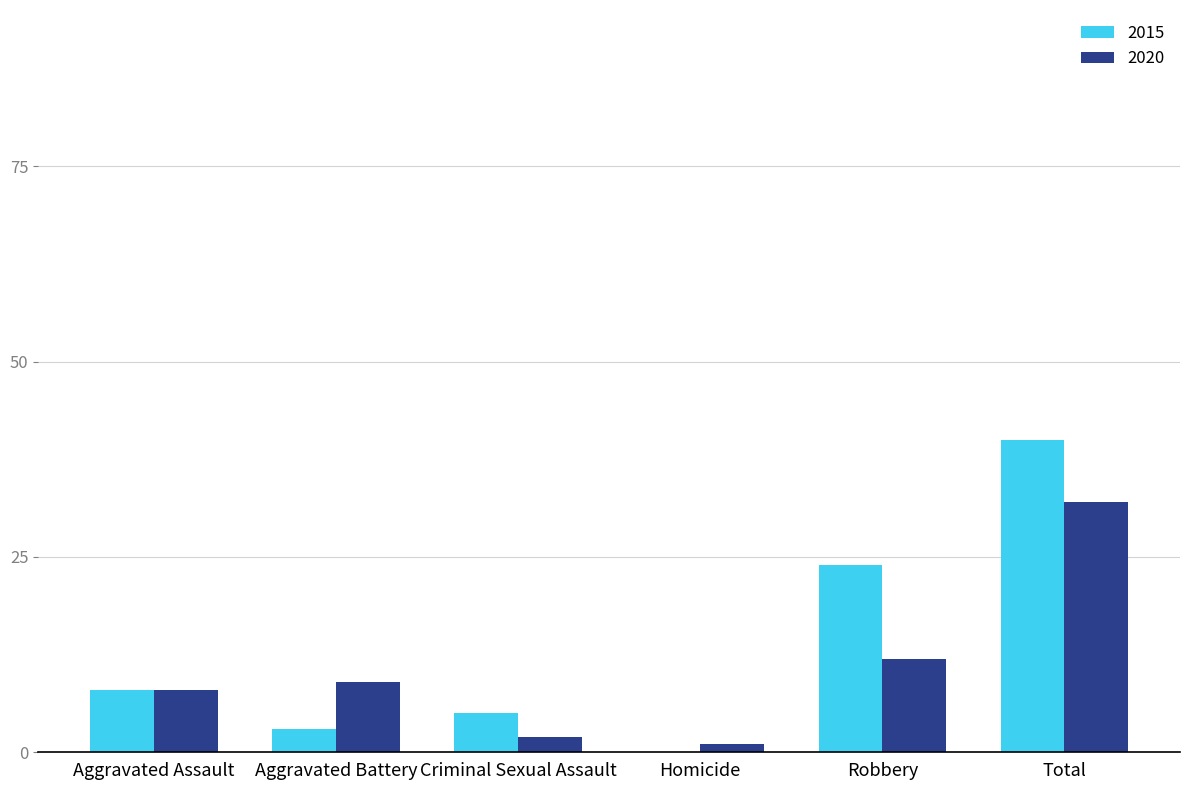

At which category is the sum across all series the highest?

Total